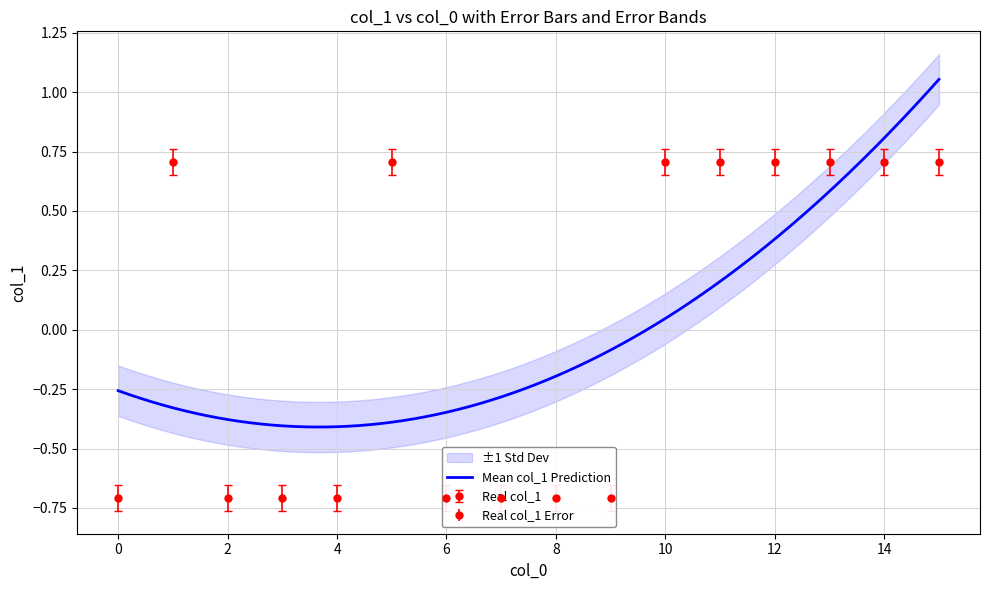

What is the difference between the maximum and second lowest values?

1.4